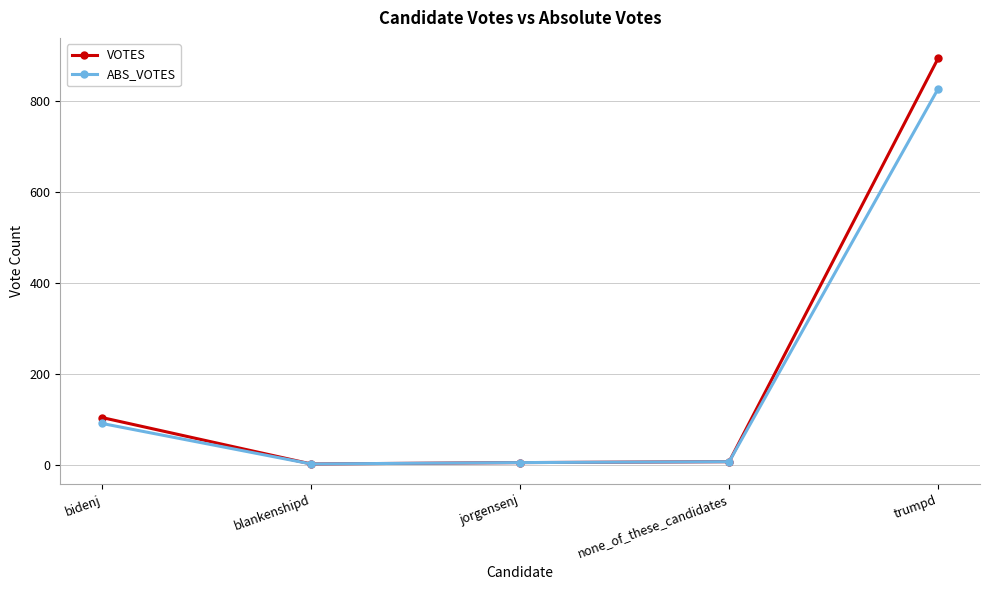

What is the smallest value displayed?

3